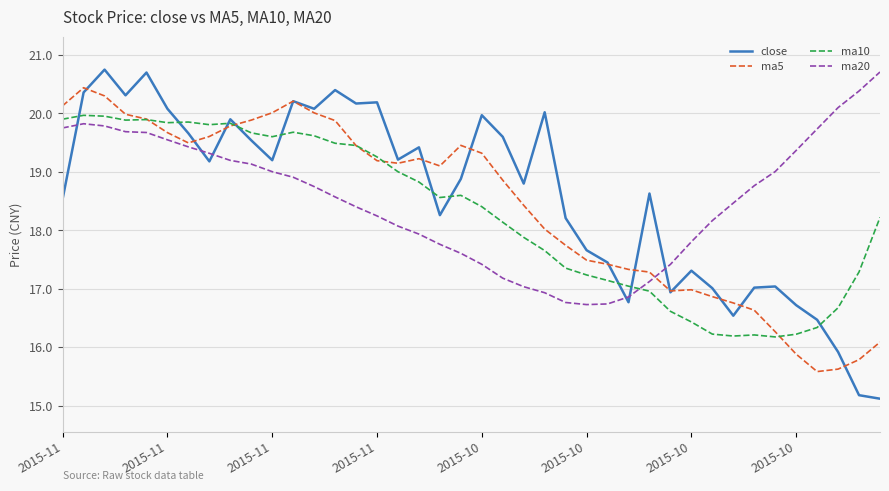

Which series has the largest range (max minus min)?

close